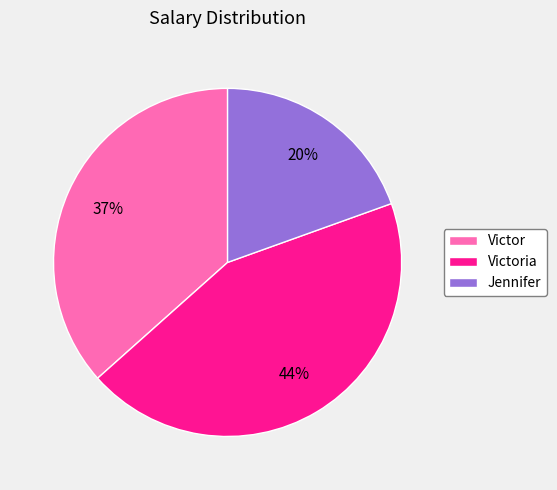

Rank the categories by value from lowest to highest.

Jennifer, Victor, Victoria